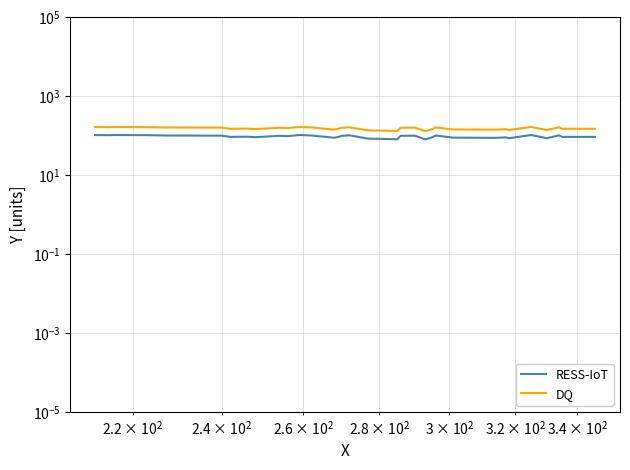

True or false: DQ and RESS-IoT intersect in this chart.

False